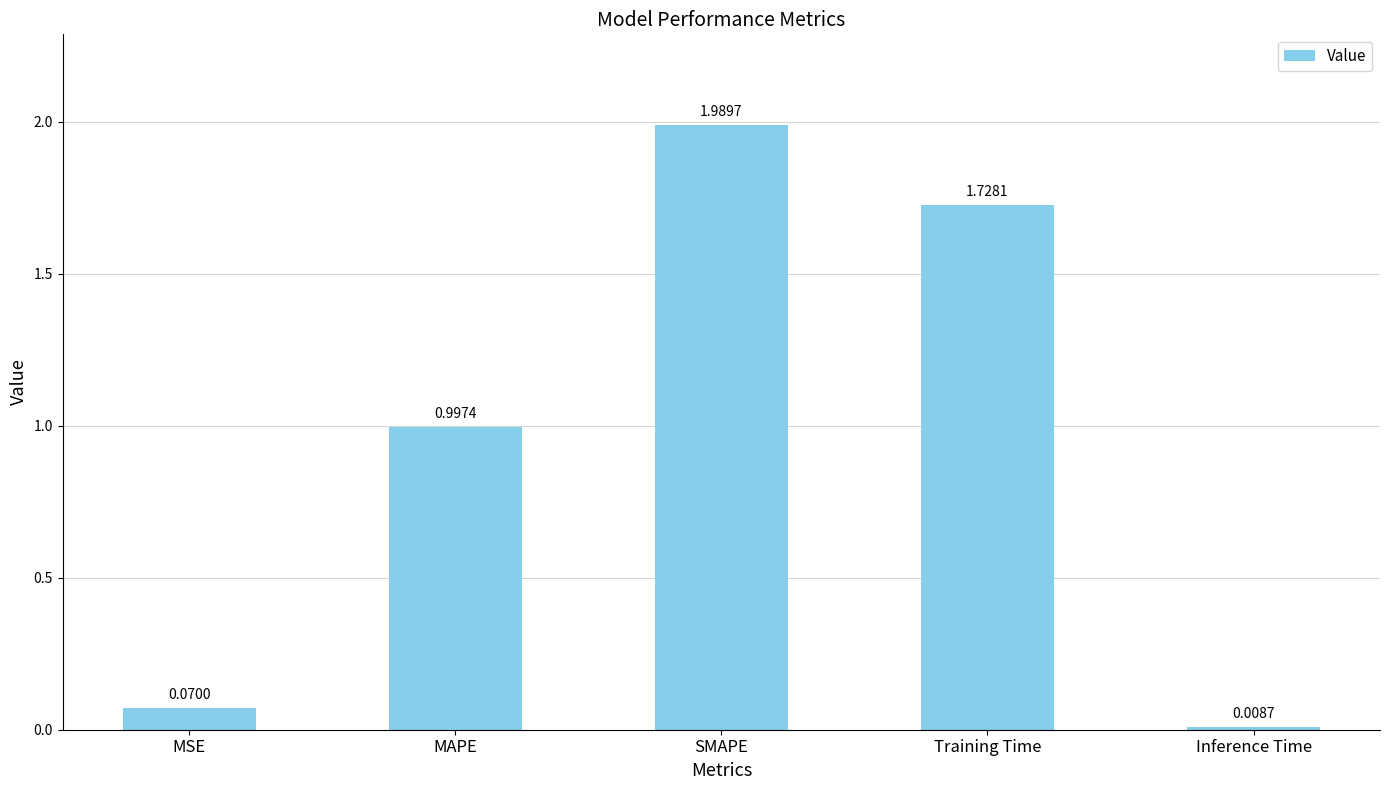

At which label is the value closest to 0?

Inference Time